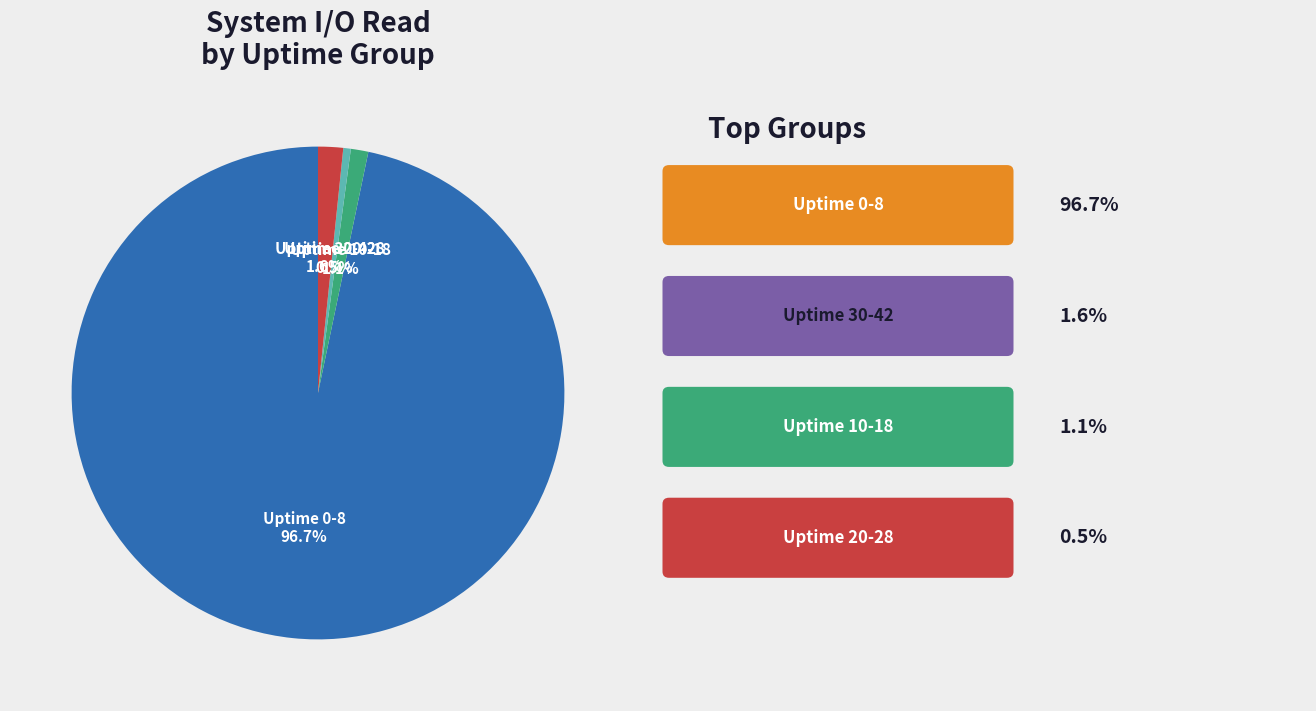

Is there a majority slice in this chart?

Yes